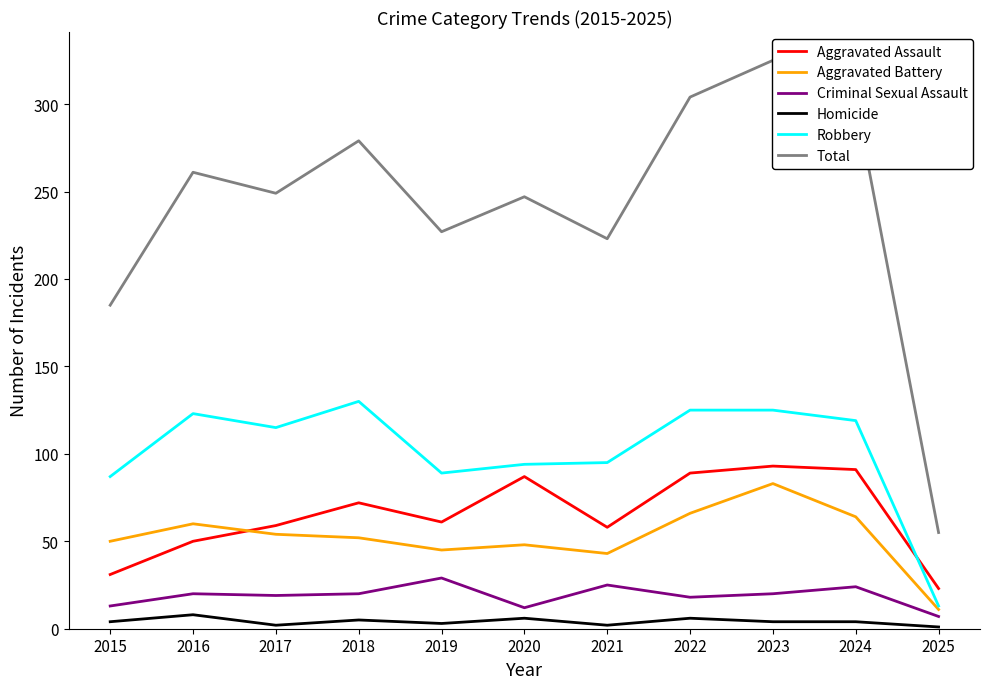

What is the total value across all series at 2017?

498